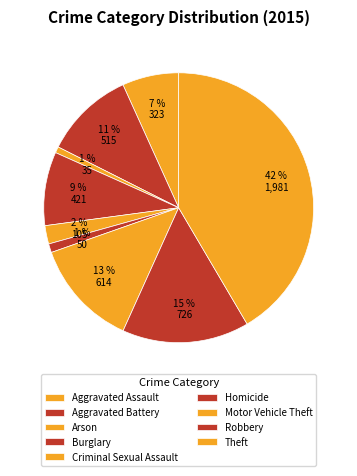

Which has a higher value, Motor Vehicle Theft or Criminal Sexual Assault?

Motor Vehicle Theft